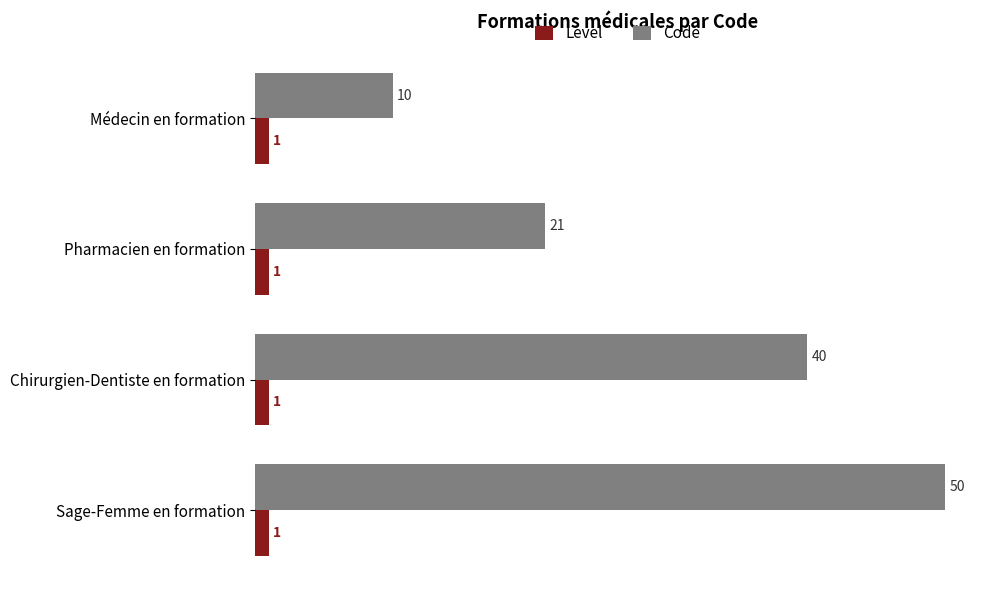

Which series changed the most between Médecin en formation and Pharmacien en formation?

Code